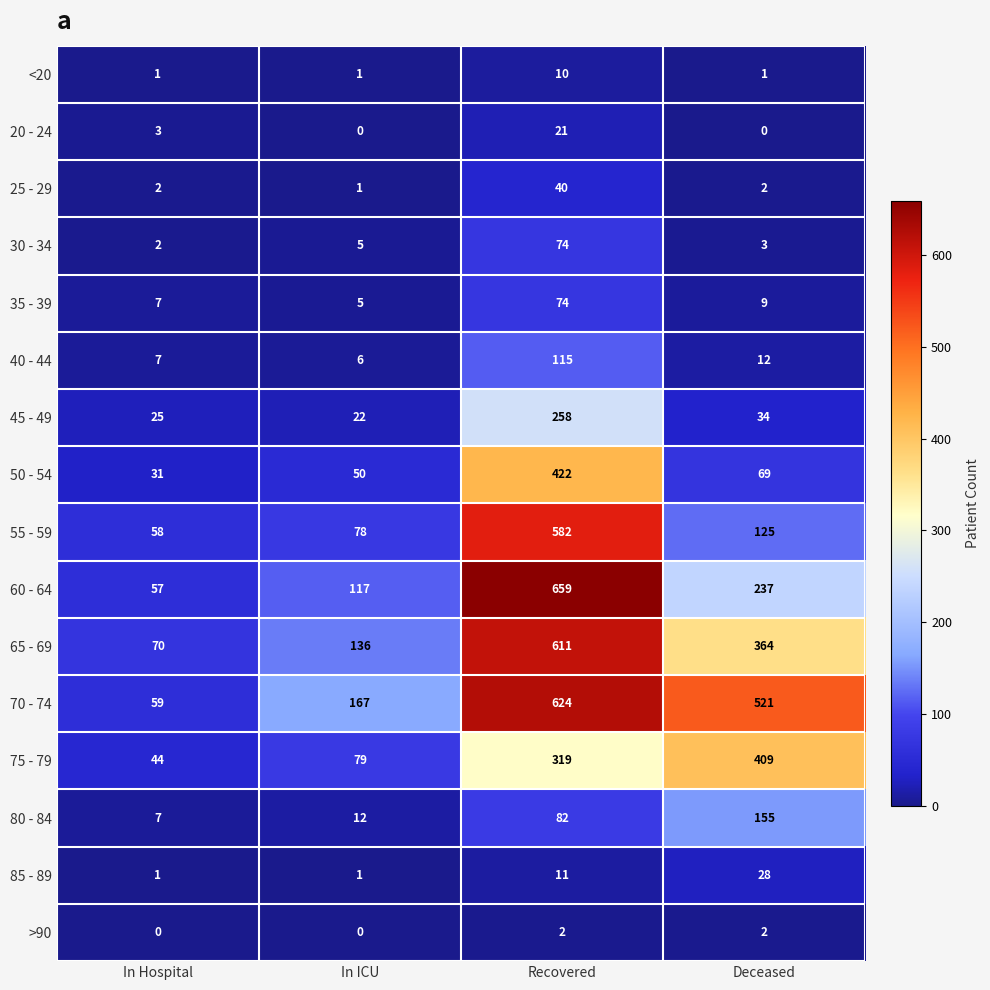

True or false: 20 - 24 has a value of 21 at Recovered.

True